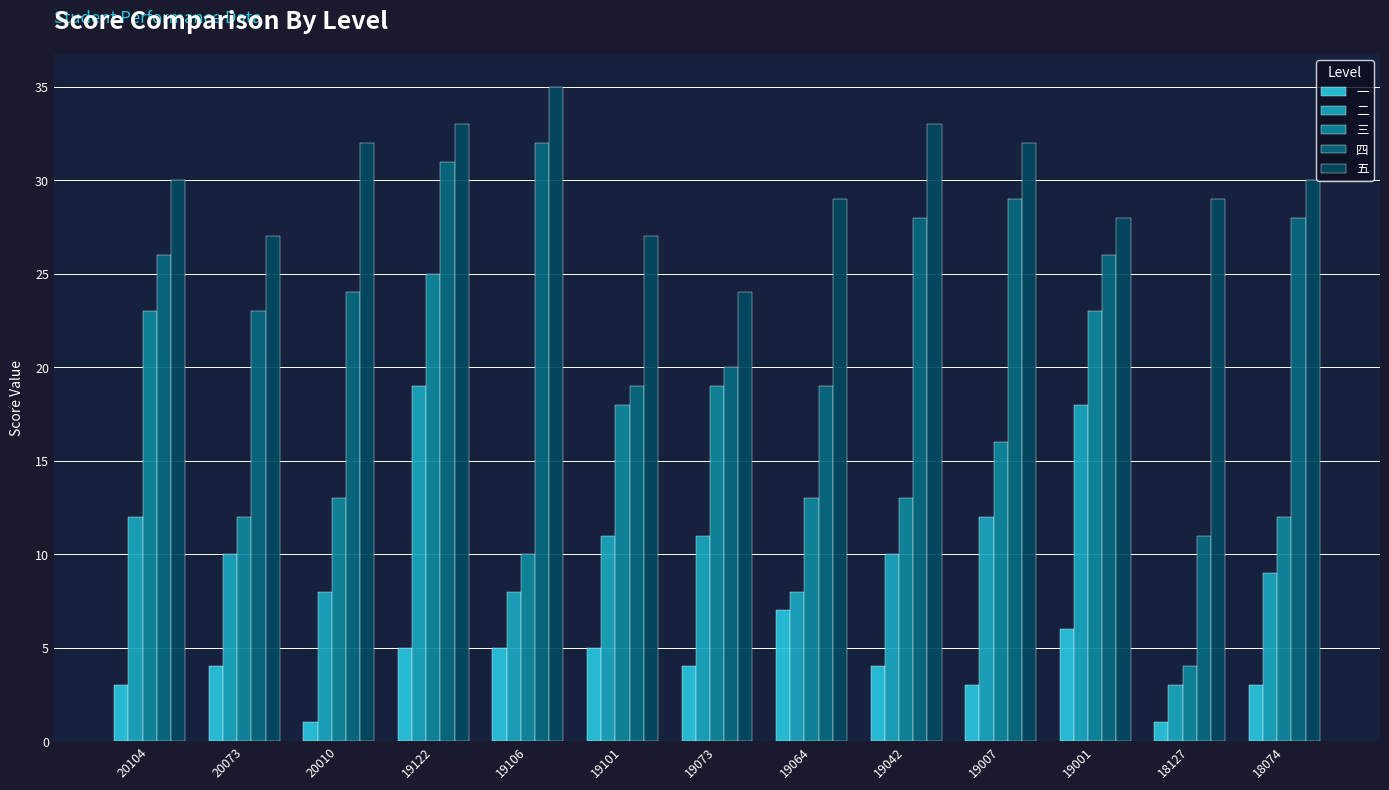

What is the sum of the 二 values at 19042 and 20010?

18